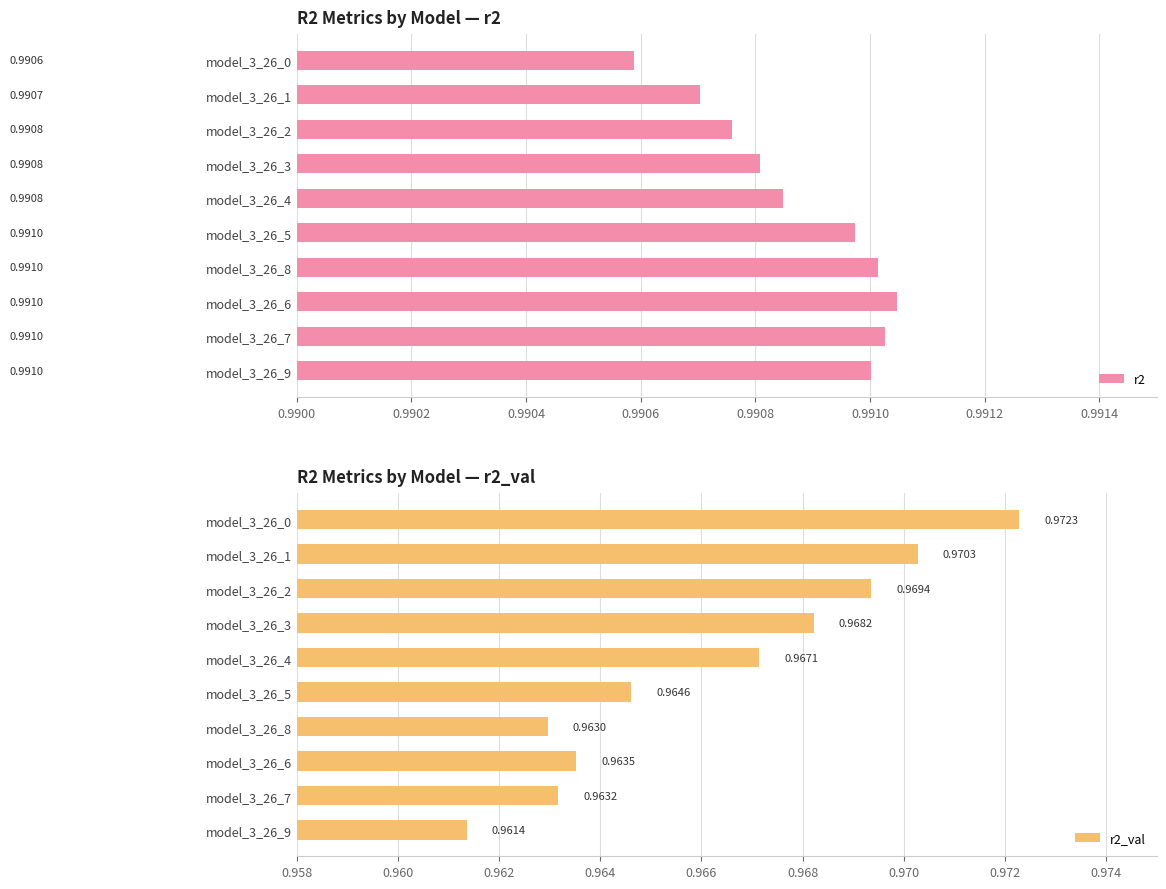

Rank the categories by r2_val value from highest to lowest.

model_3_26_0, model_3_26_1, model_3_26_2, model_3_26_3, model_3_26_4, model_3_26_5, model_3_26_6, model_3_26_7, model_3_26_8, model_3_26_9